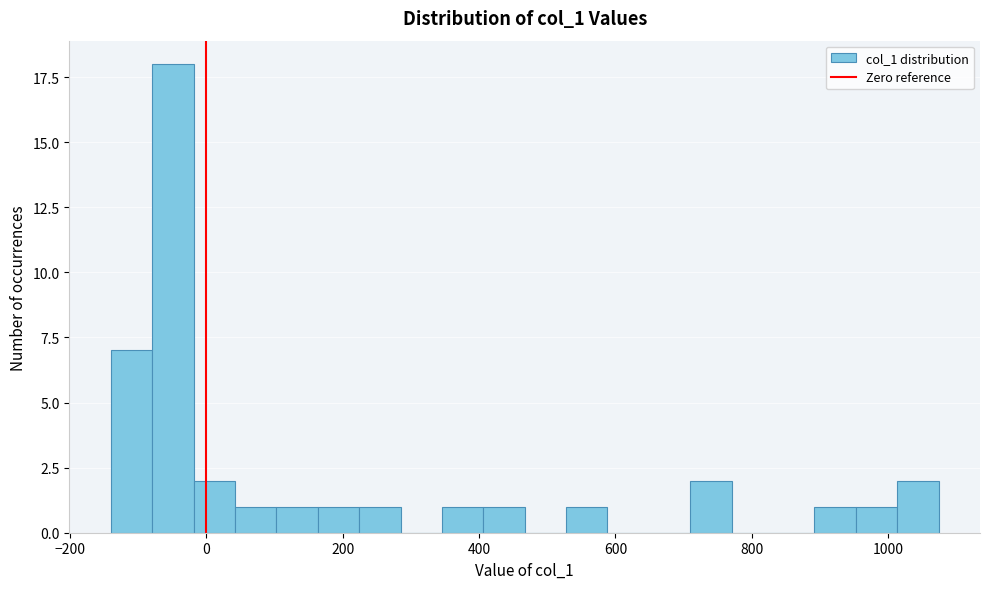

Read against the x-axis, roughly where is the centre of the tallest bar?

-40